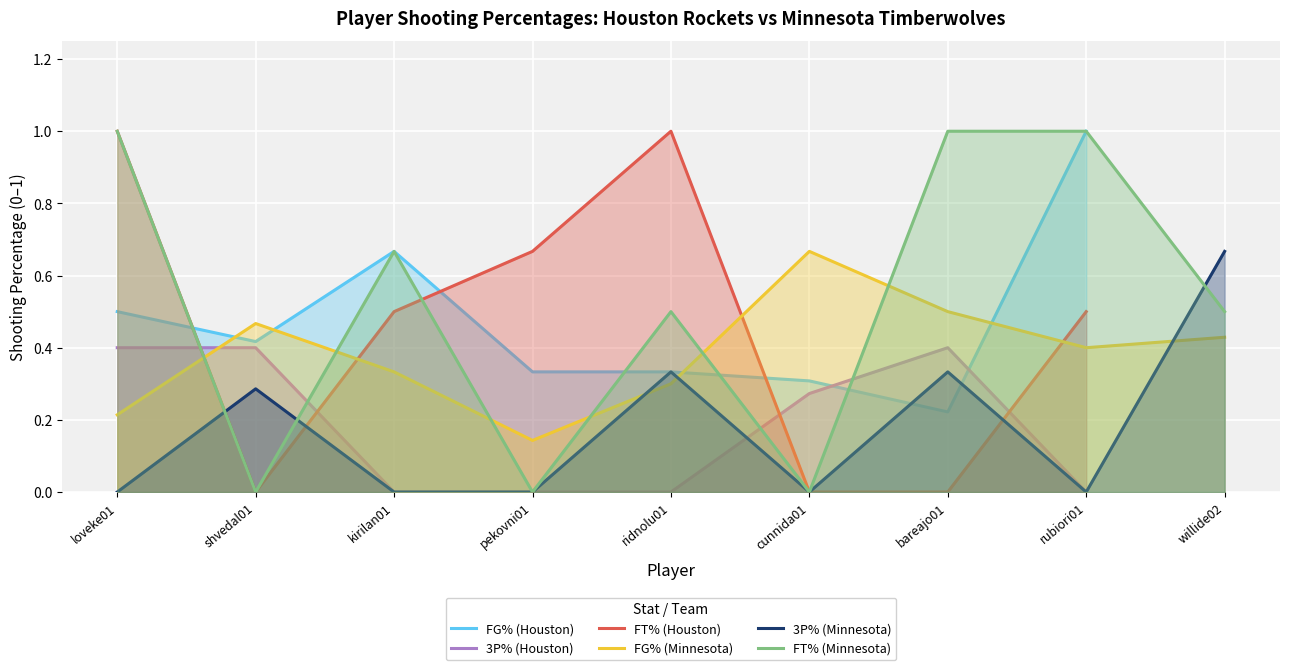

What is the spread (max minus min) of values at shvedal01?

0.5